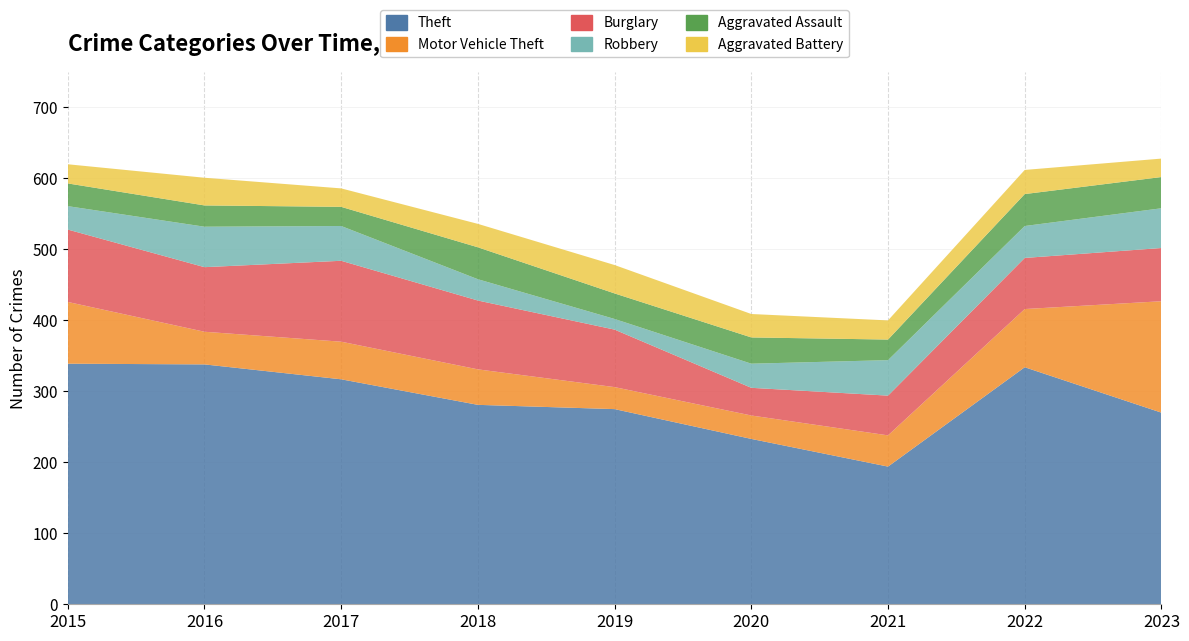

Reading left to right, what are all the values shown in this chart?

Theft: 2015=339	2016=338	2017=317	2018=281	2019=275	2020=233	2021=194	2022=334	2023=270
Motor Vehicle Theft: 2015=87	2016=46	2017=53	2018=50	2019=31	2020=33	2021=44	2022=82	2023=157
Burglary: 2015=102	2016=91	2017=114	2018=97	2019=81	2020=39	2021=56	2022=72	2023=75
Robbery: 2015=33	2016=57	2017=49	2018=30	2019=15	2020=34	2021=50	2022=45	2023=56
Aggravated Assault: 2015=32	2016=30	2017=27	2018=45	2019=36	2020=37	2021=29	2022=45	2023=44
Aggravated Battery: 2015=27	2016=39	2017=26	2018=33	2019=40	2020=33	2021=27	2022=34	2023=26